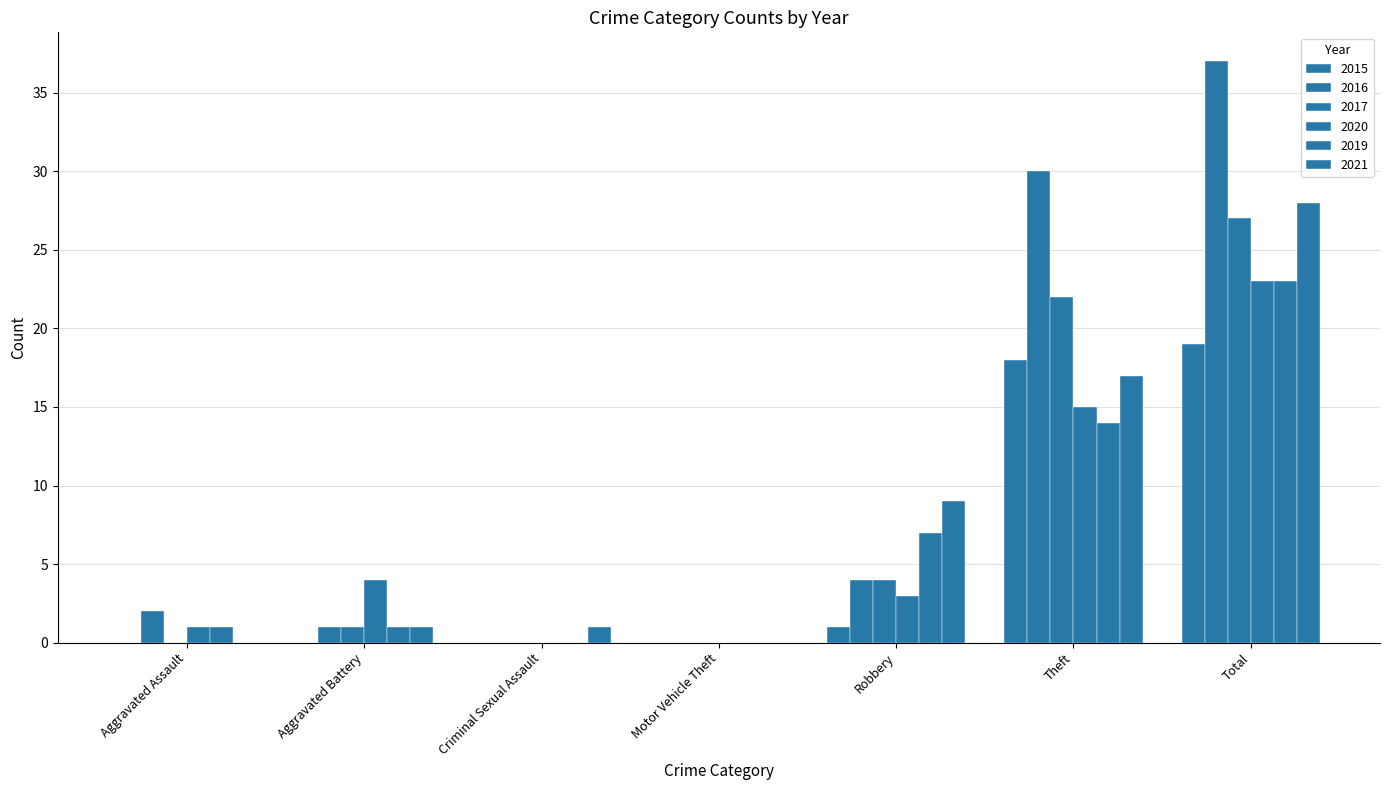

Are the bars grouped side by side (vs. stacked)?

Yes